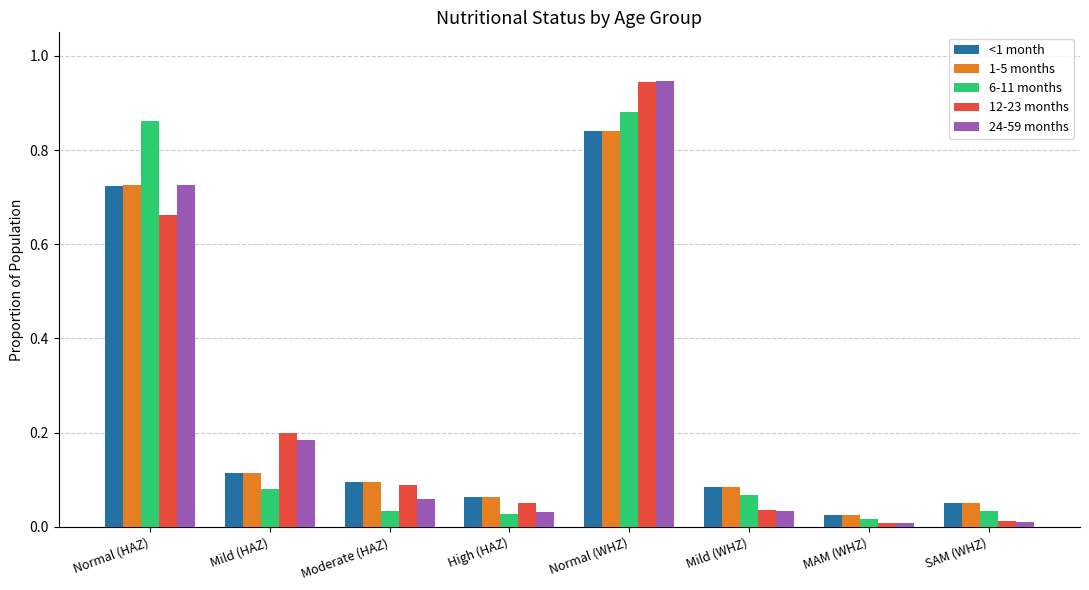

At which category is the sum across all series the highest?

Normal (WHZ)